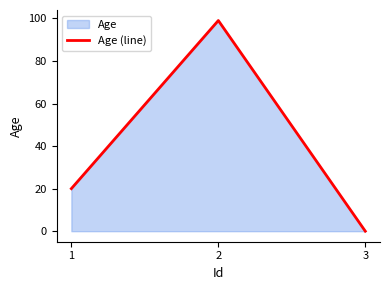

What is the value of the 2nd point from the left?

99